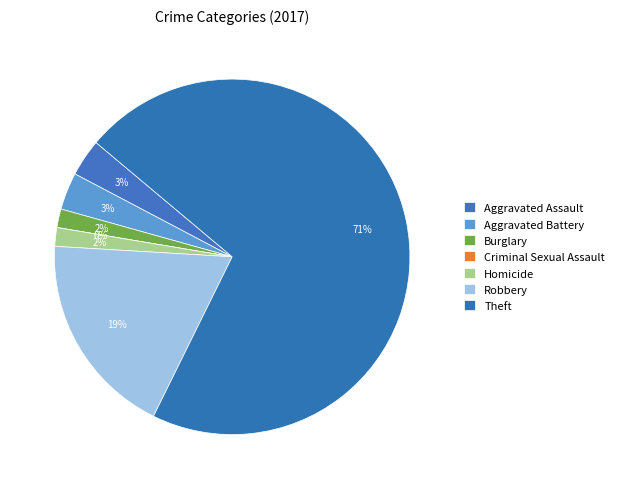

To the nearest percent, what is the average slice percentage?

14%